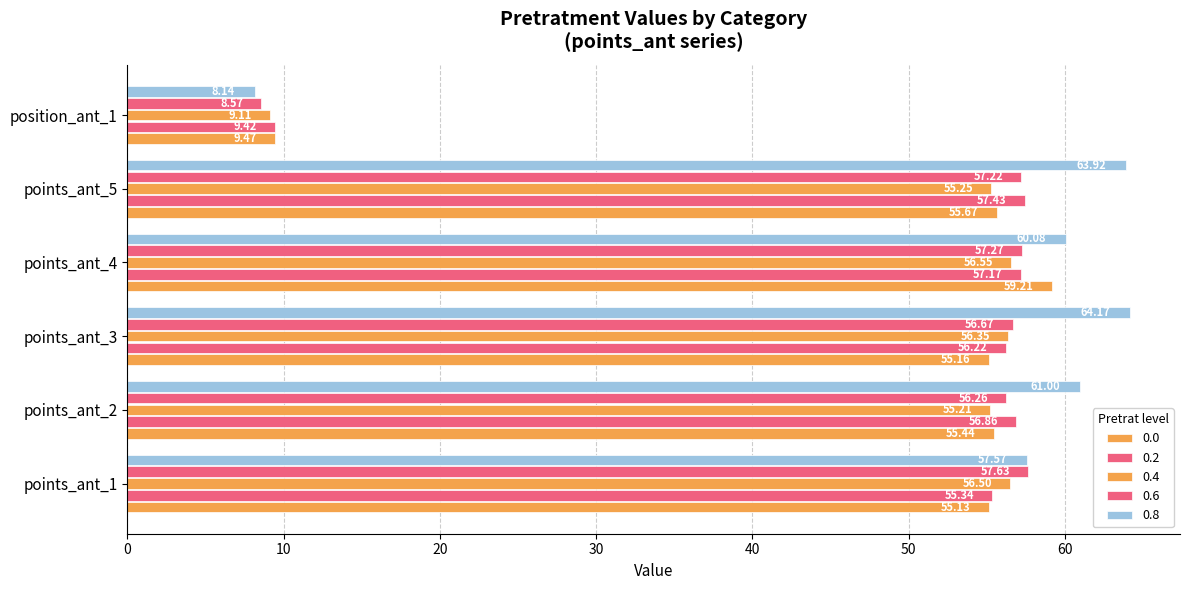

How many data points in 0.4 are above 56?

3